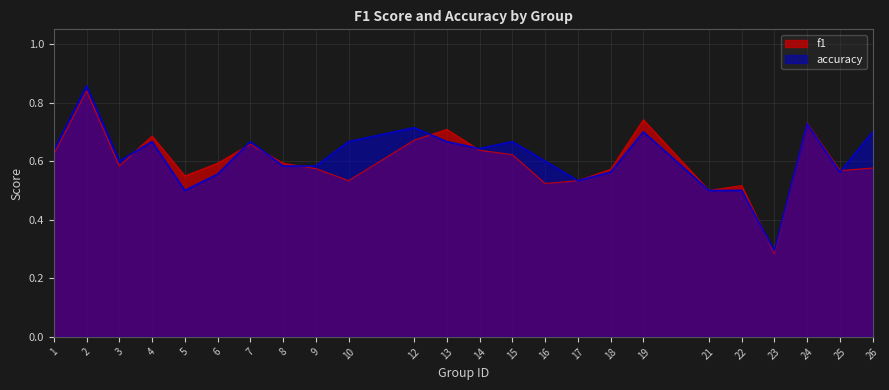

How many series are shown in this chart?

2